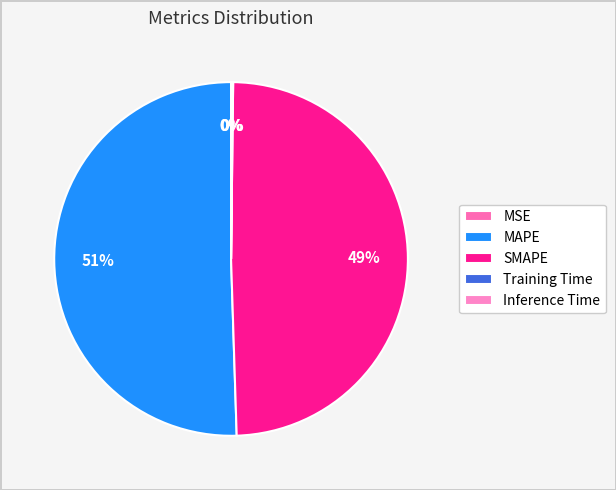

Rank the categories by value from highest to lowest.

MAPE, SMAPE, Inference Time, Training Time, MSE